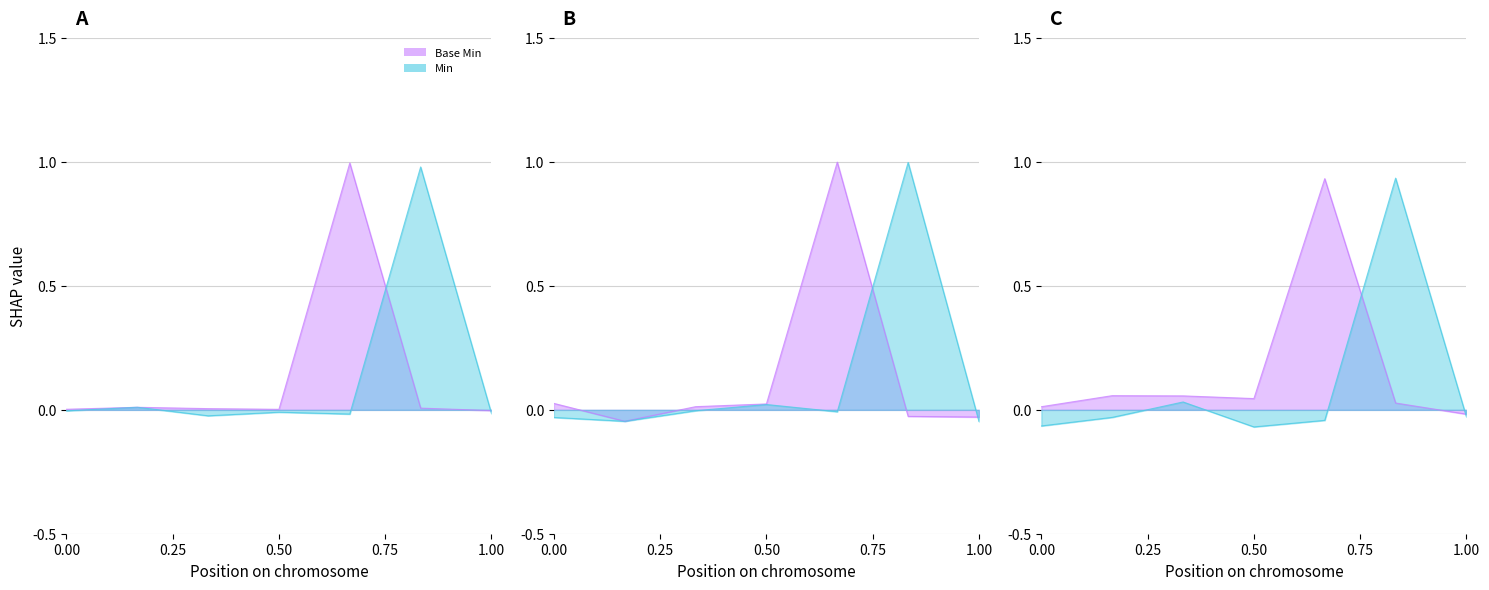

How many data points in Base Min are above 0?

6